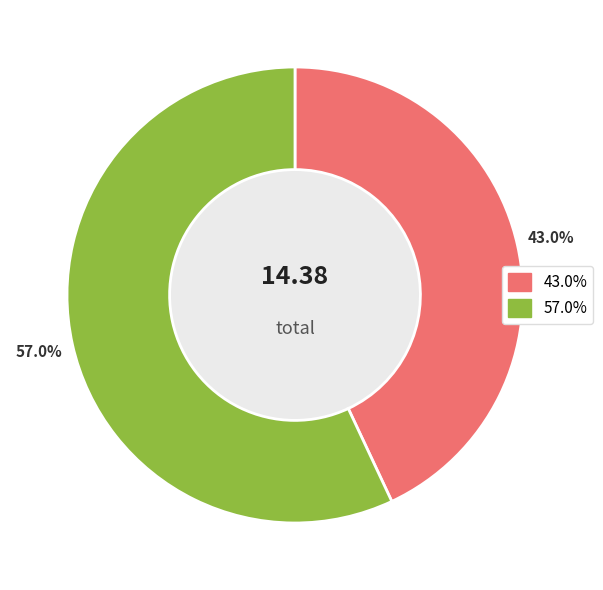

Does any single category account for the majority?

Yes